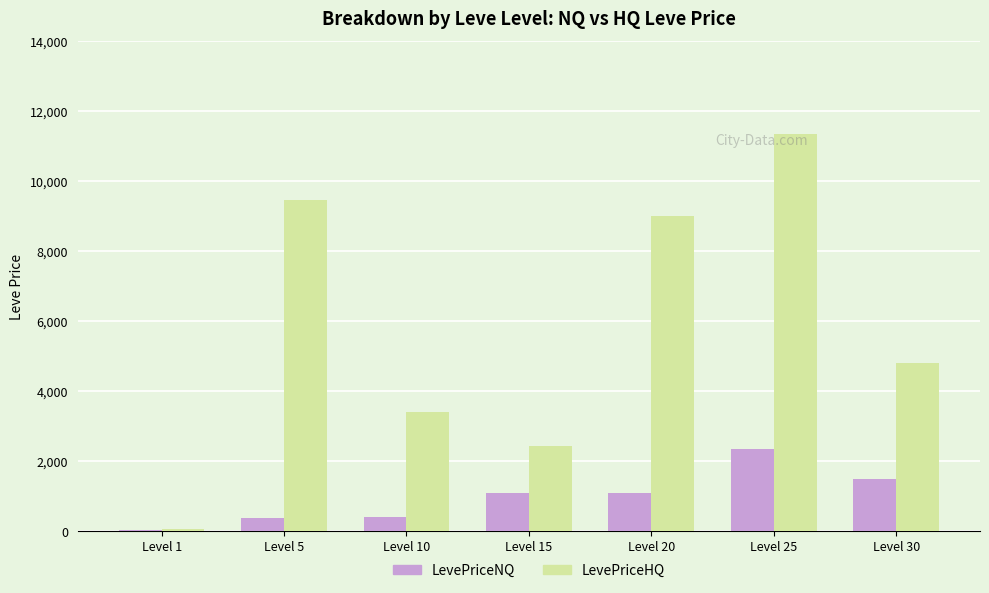

Count the number of categories in the chart.

7